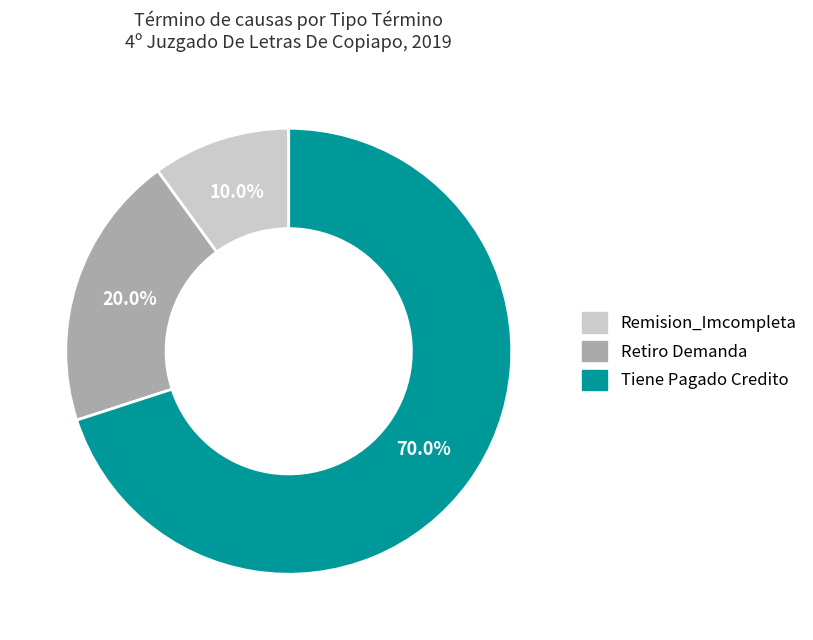

Is it true that Tiene Pagado Credito is 83% of the pie?

False